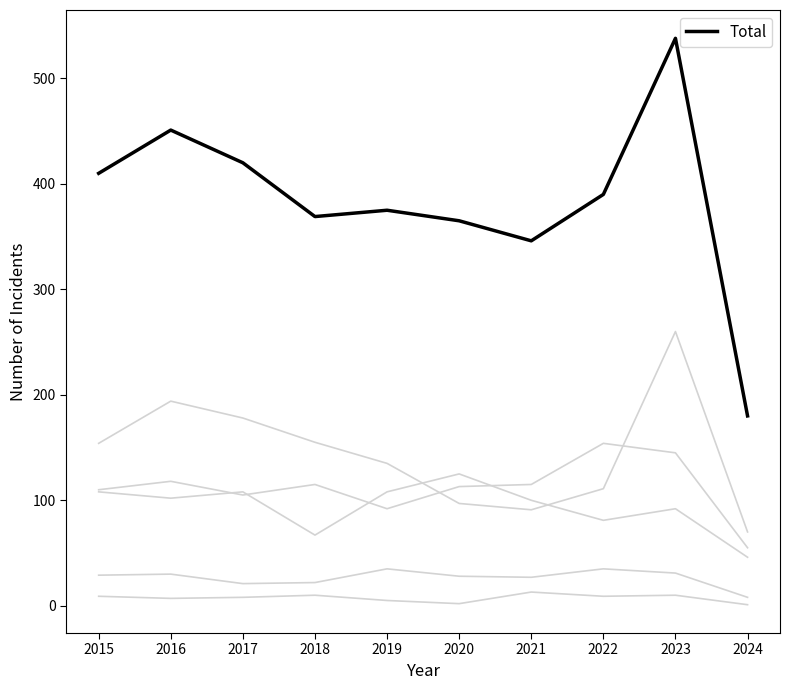

Does the chart display data point markers on the line(s)?

No